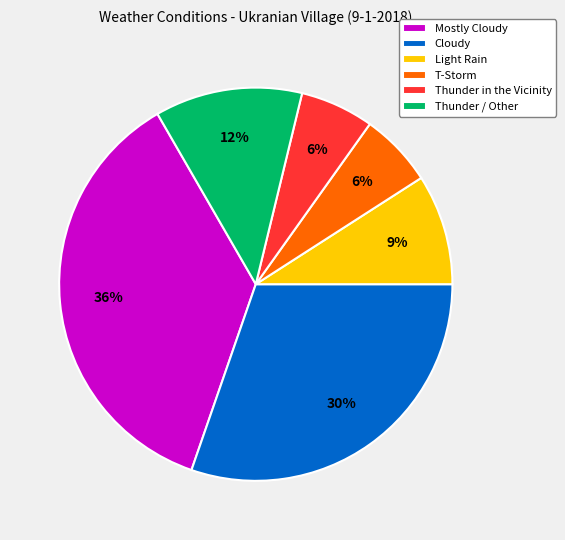

What is the ratio of the value at Thunder in the Vicinity to the value at T-Storm?

1.0